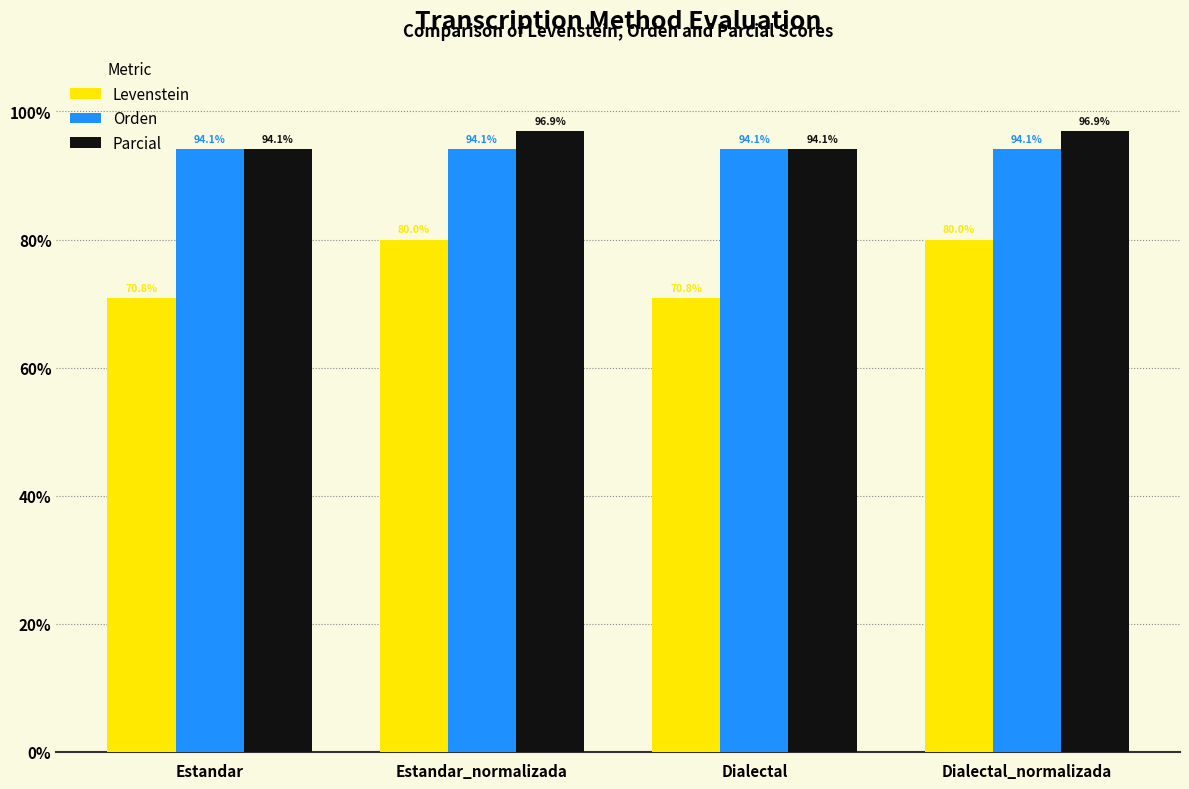

Does the chart contain any negative values?

No